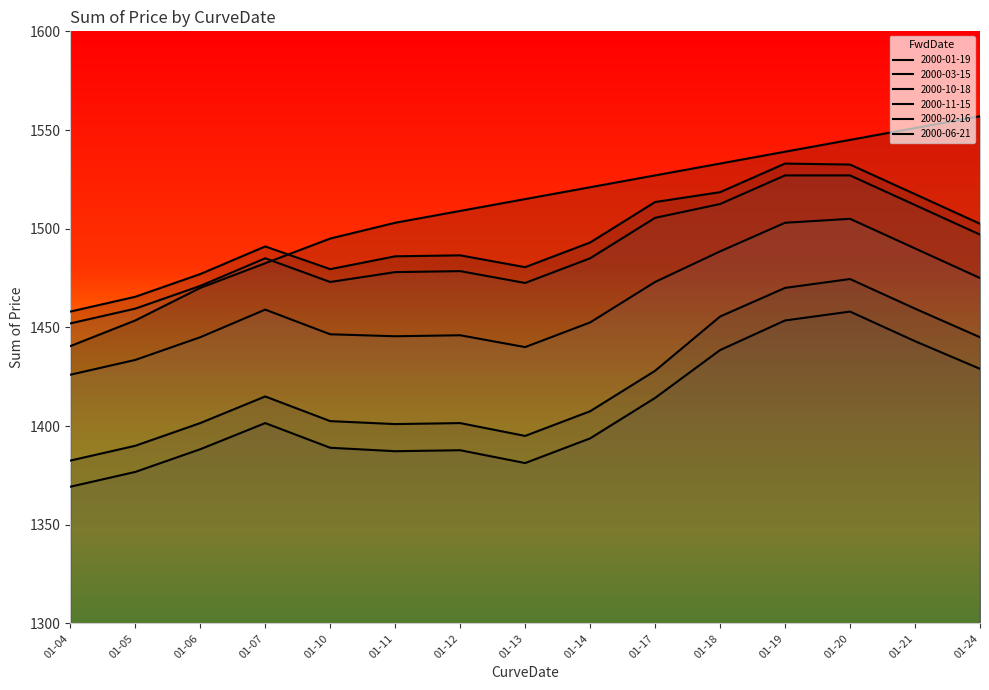

True or false: 2000-11-15 and 2000-10-18 cross at least once.

False